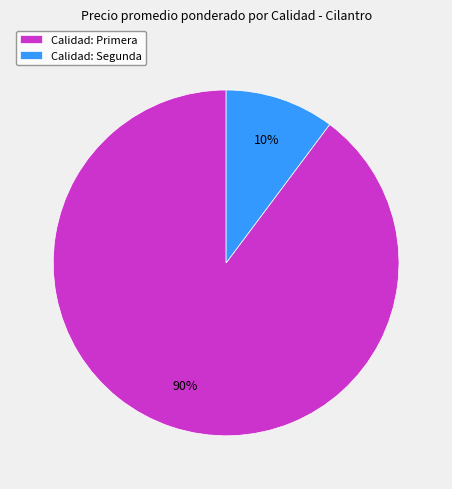

To the nearest percent, what is the difference between the largest and smallest slice percentages?

80%